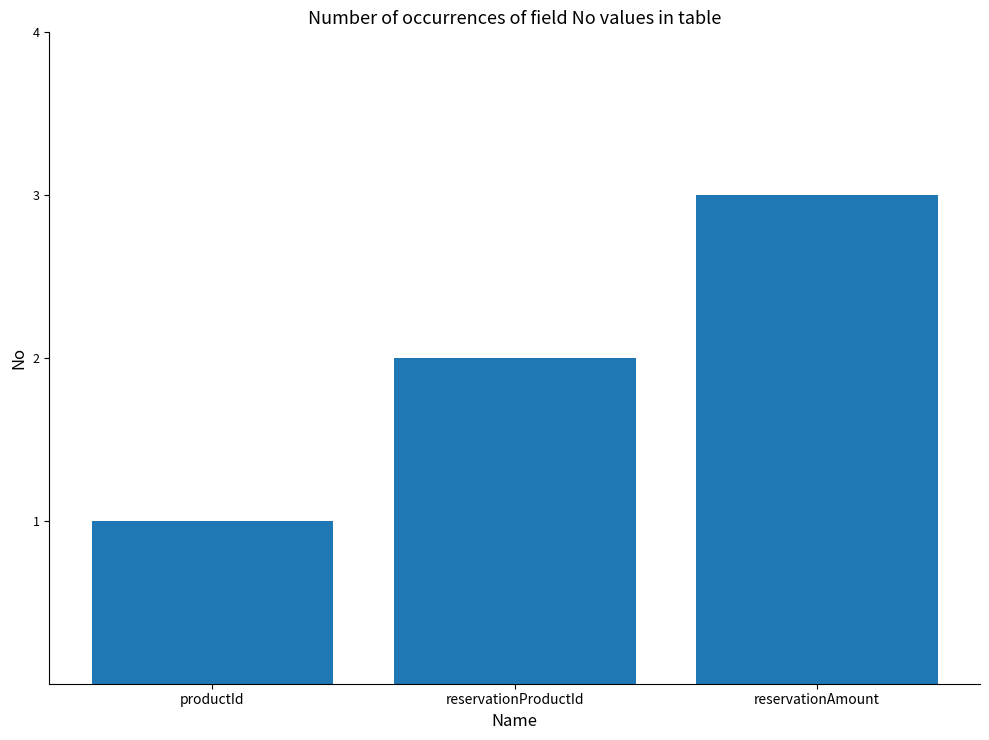

How many bars are there in total?

3